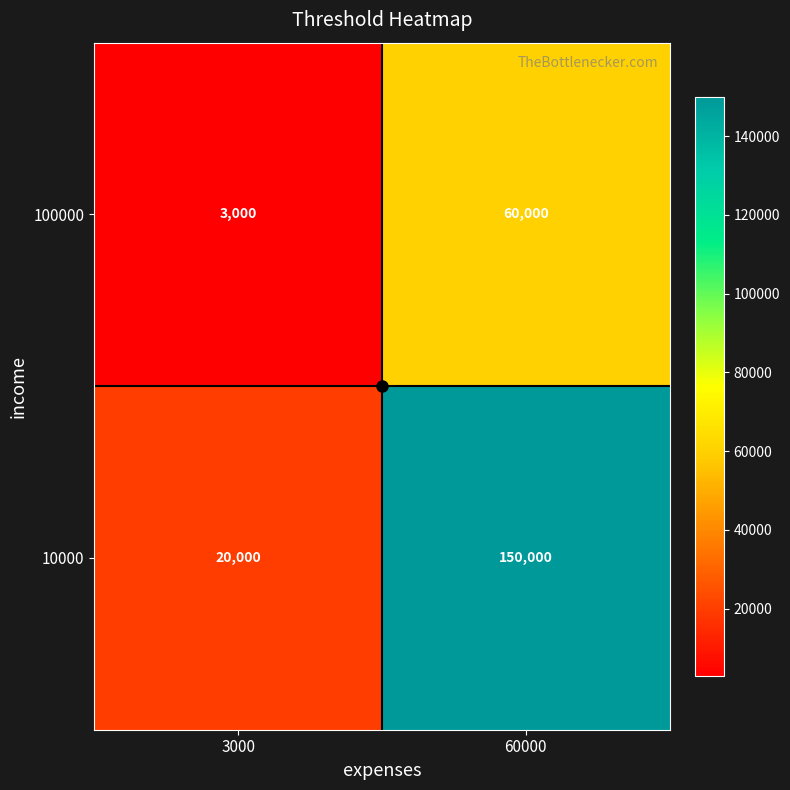

List the series in order of their overall mean, highest first.

10000, 100000